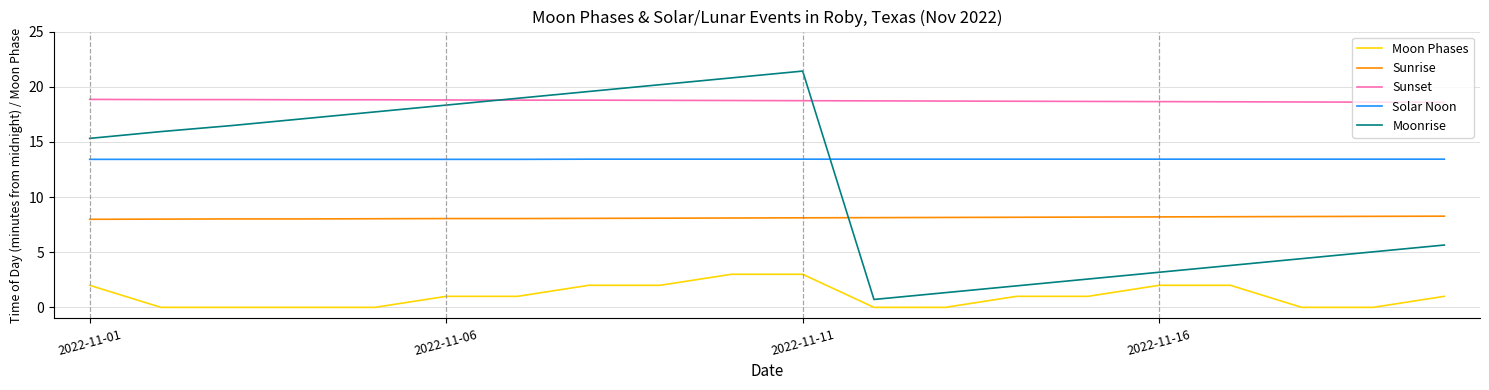

Which series has the widest spread of values?

Moonrise